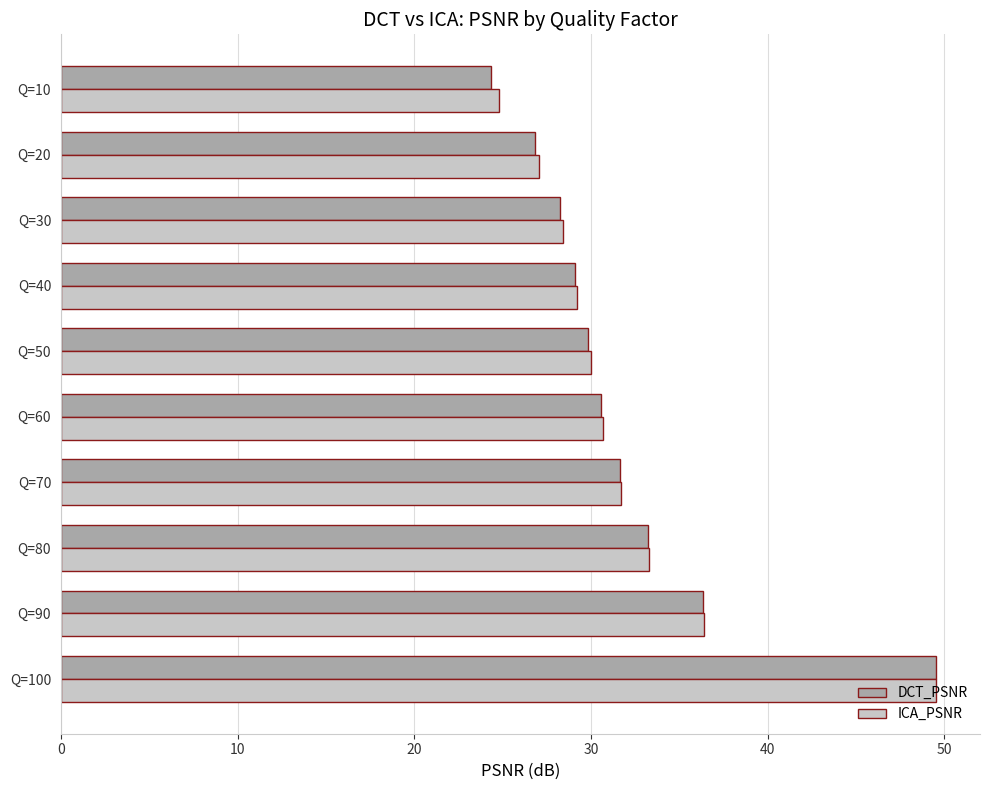

Which series changed the most between Q=70 and Q=30?

DCT_PSNR